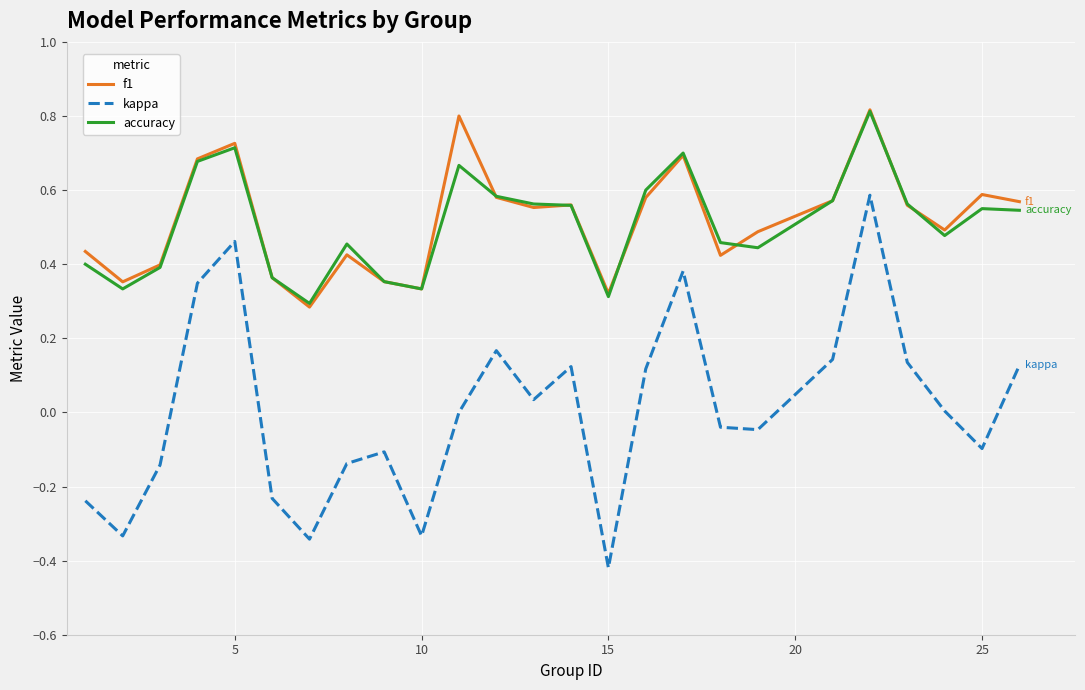

True or false: accuracy and kappa intersect in this chart.

False